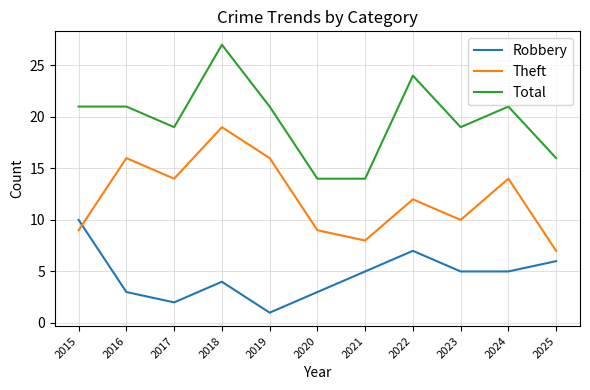

Between 2018 and 2021, which series saw the biggest shift?

Total